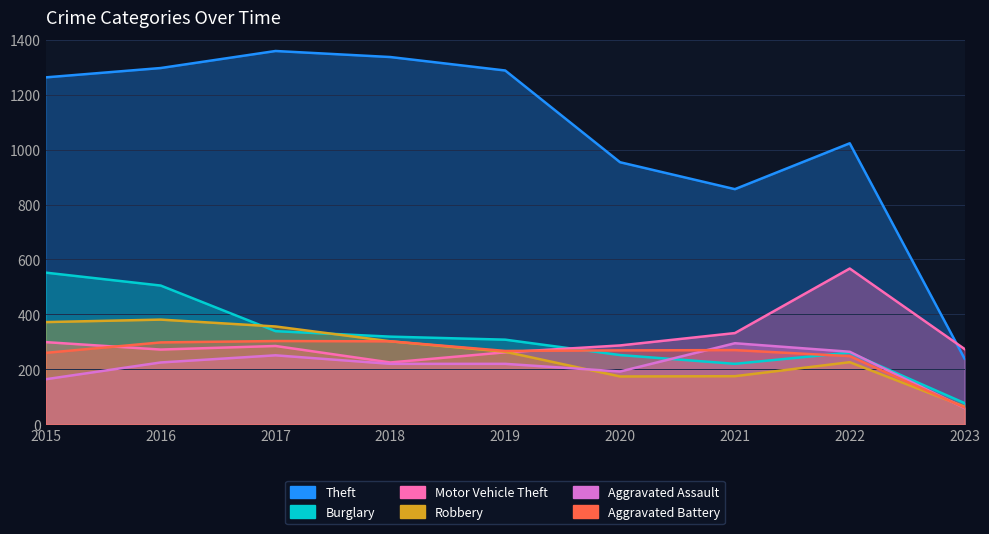

Count the number of categories in the chart.

9